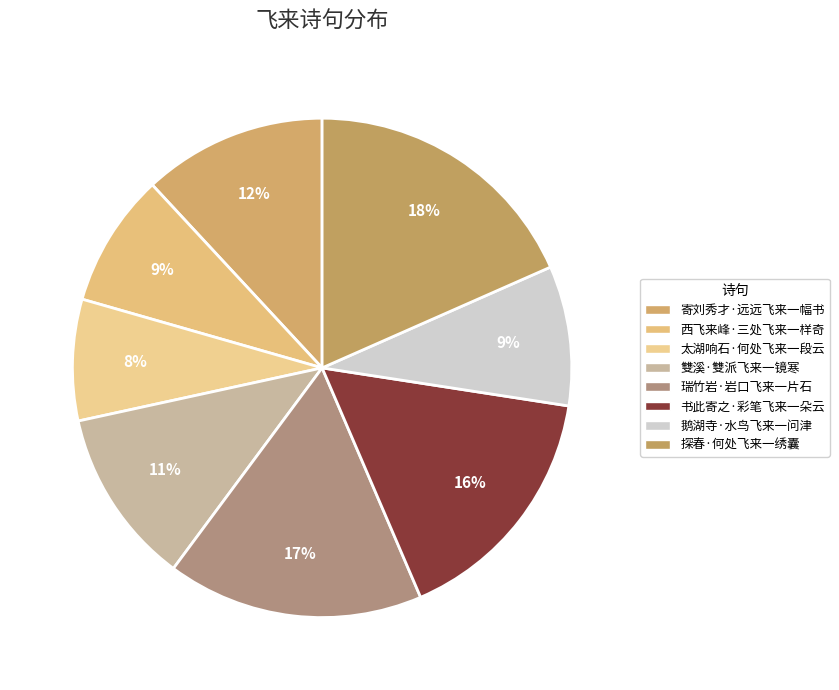

True or false: 雙溪·雙派飞来一镜寒 accounts for 1% of the total.

False